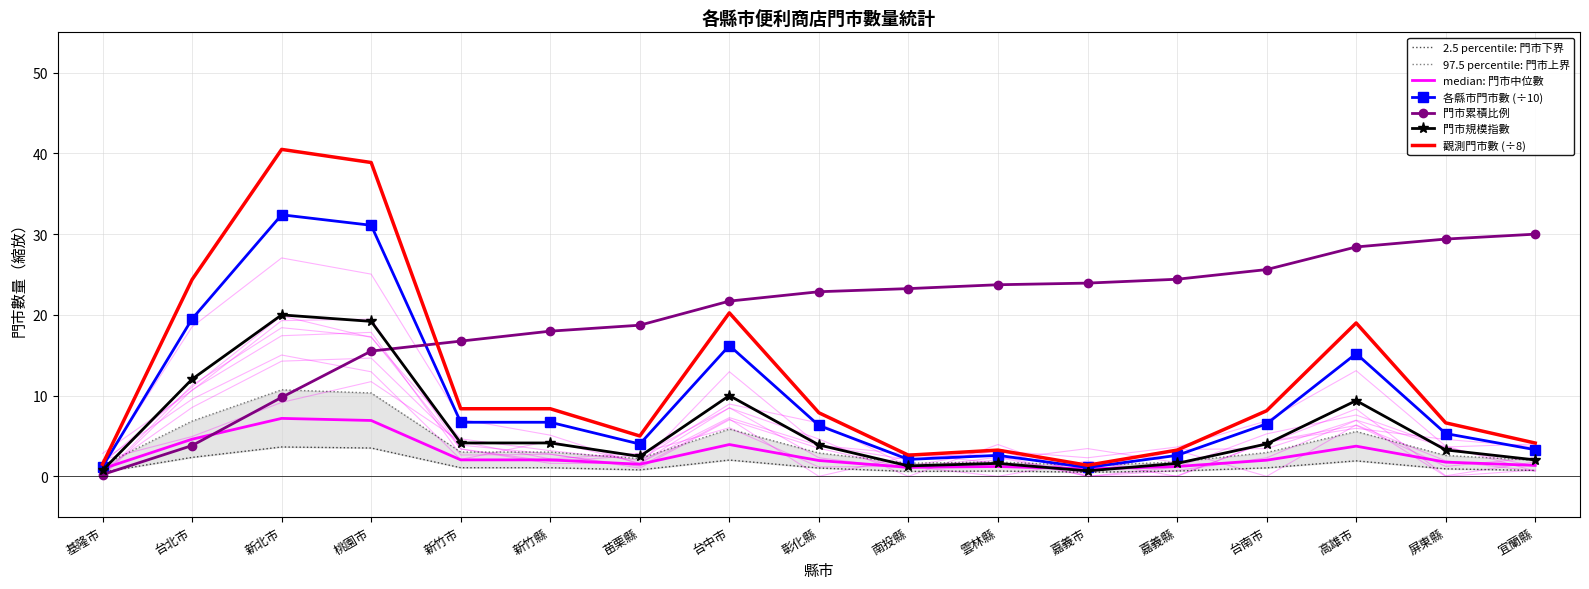

At which category does the chart reach its peak across all series?

新北市